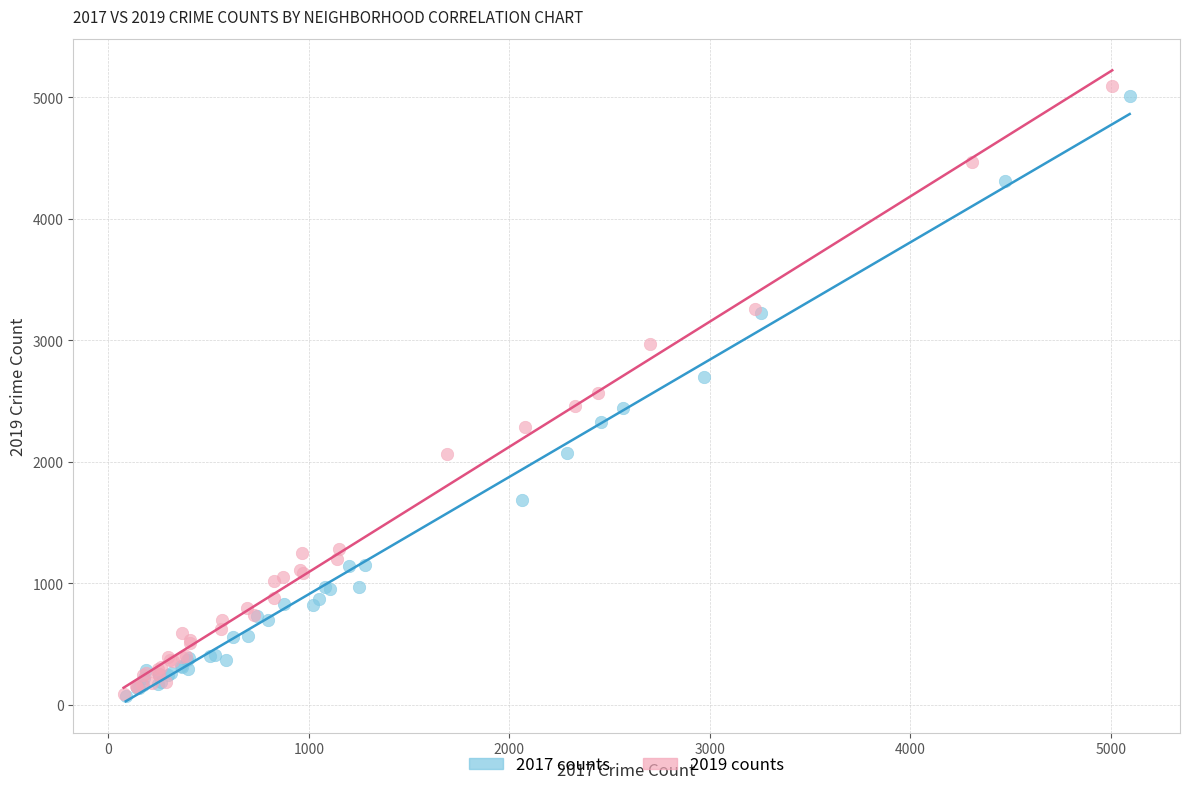

Which series has the widest spread of Y values?

2019 counts